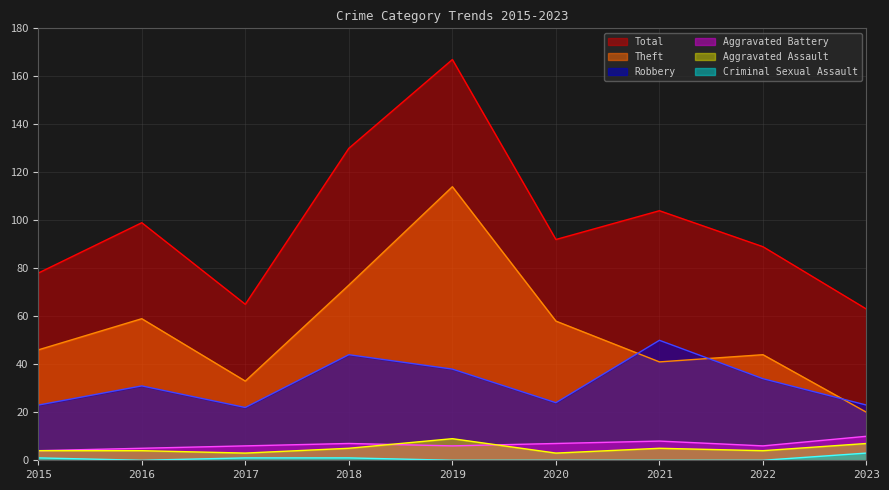

What is the approximate value of Total at 2023?

63